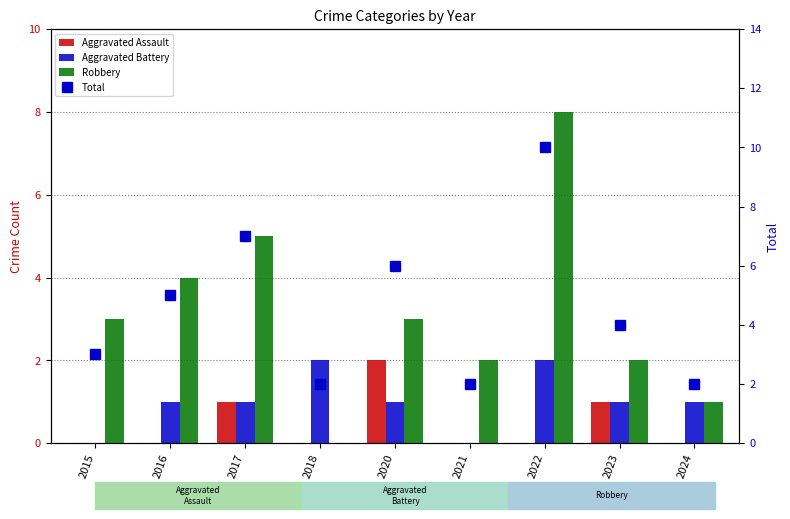

What is the value of the Aggravated Battery bar at the 7th from the left?

2